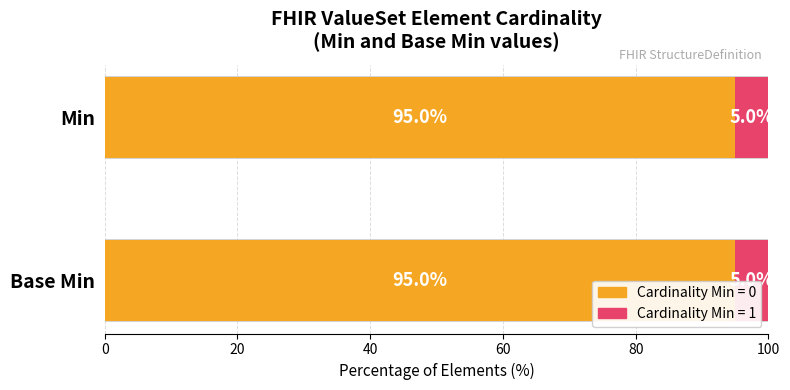

Is it true that Min equals 0 at ValueSet.status?

True